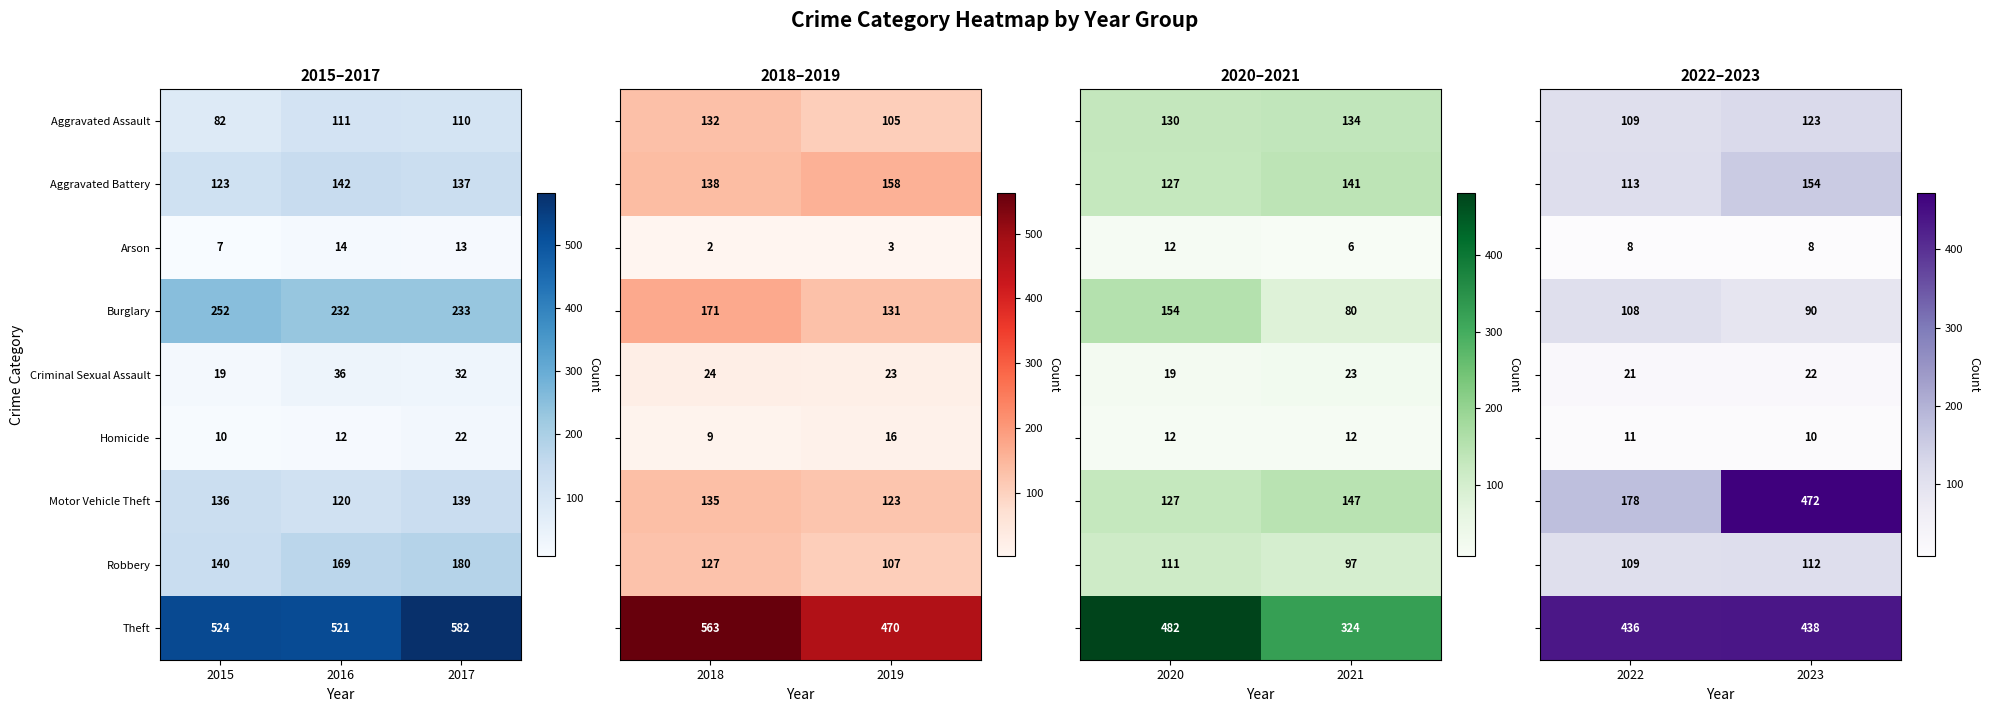

Is the value of Aggravated Assault at 2015 greater than the value of Criminal Sexual Assault at 2016?

Yes